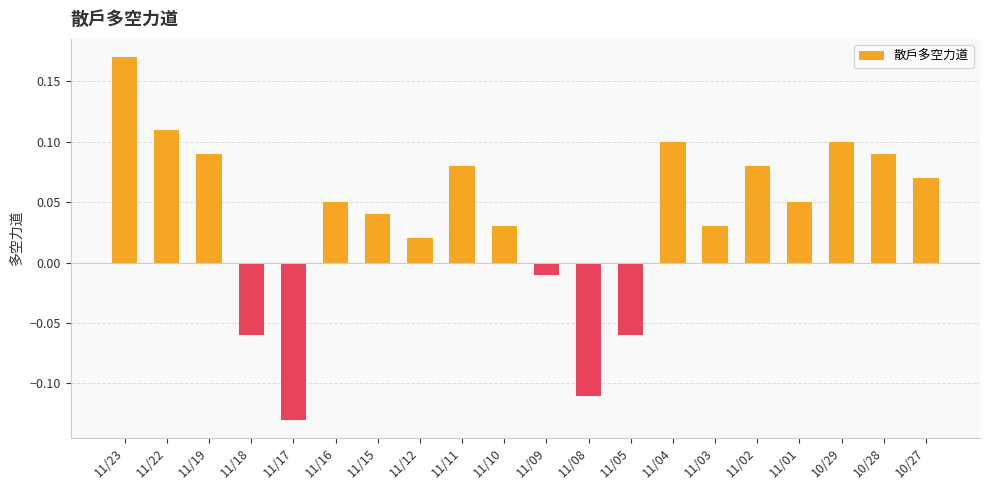

At which label does the data first exceed 0?

11/23